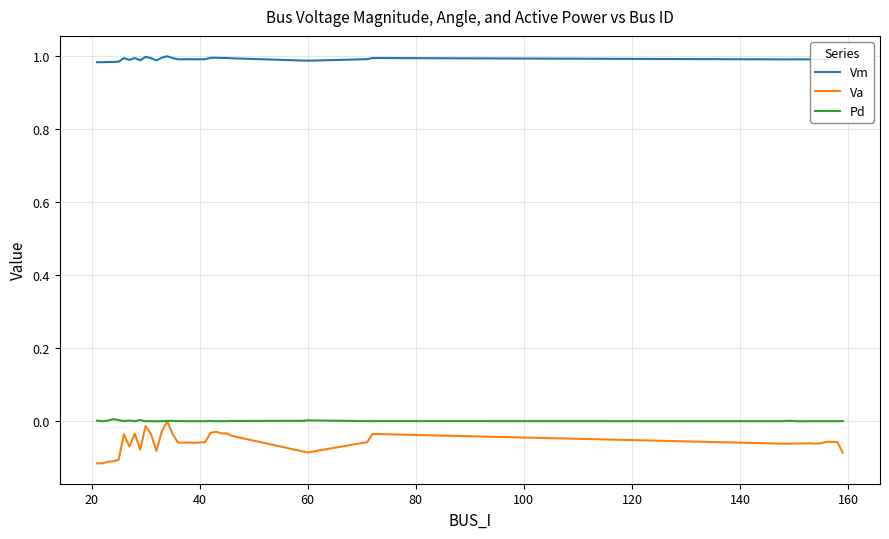

True or false: Vm and Va cross at least once.

False